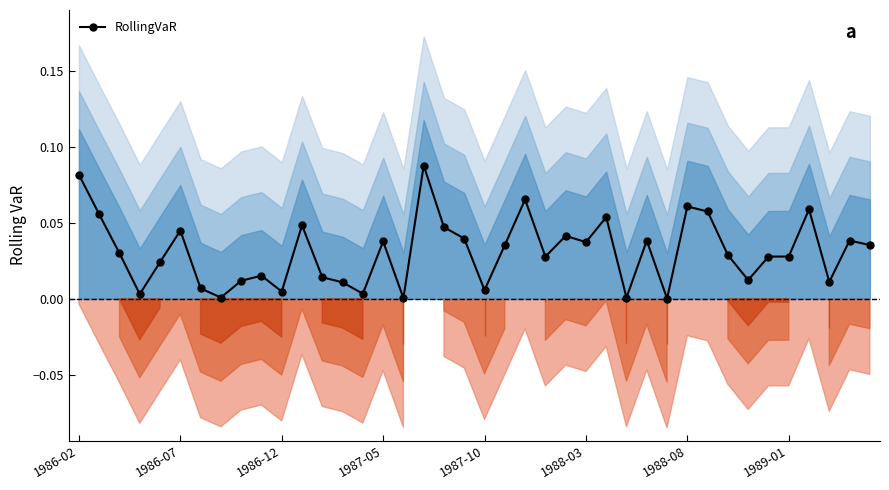

Is it true that the value at 34 is 0.0?

True